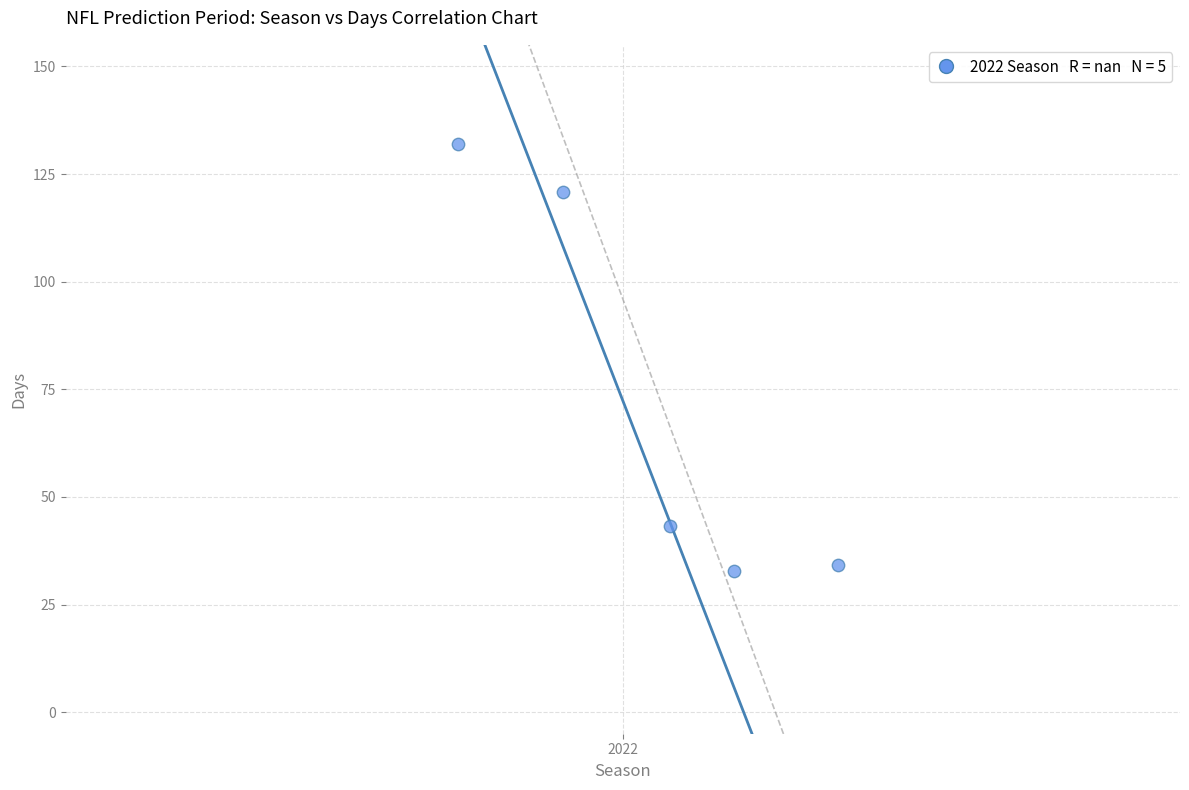

What is the average X value?

2022.0